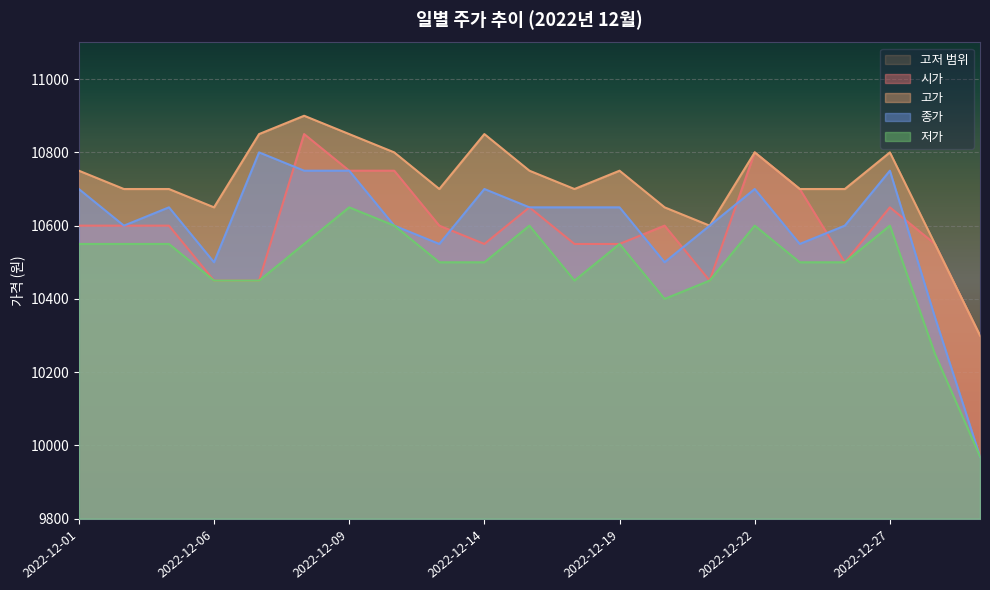

What is the sum of the 저가 values at 2022-12-26 and 2022-12-14?

21000